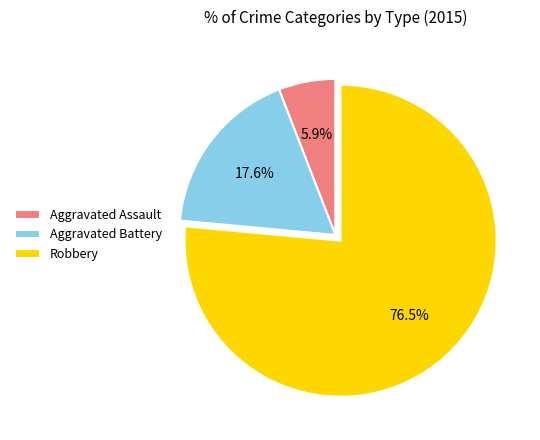

What is the ratio of the value at Robbery to the value at Aggravated Battery?

4.3